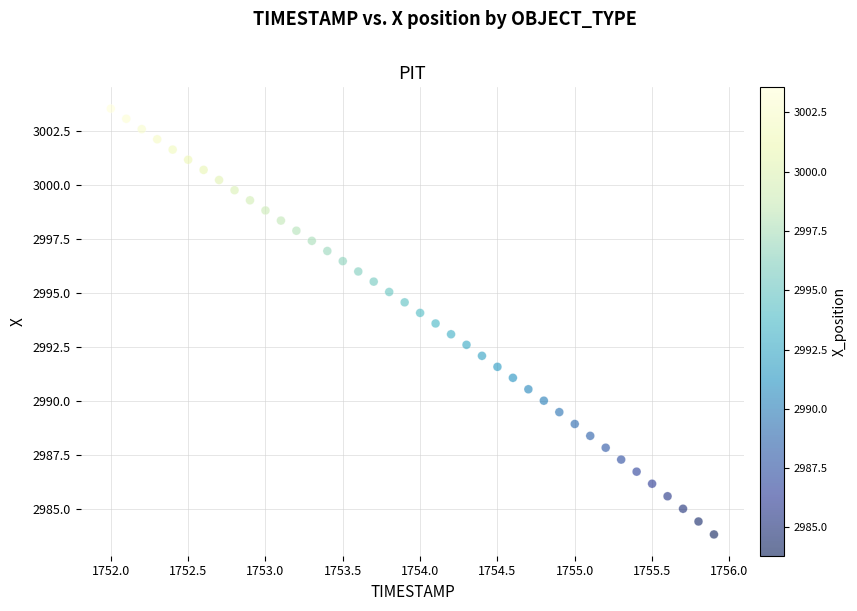

What is the range of Y values (max minus min)?

19.7